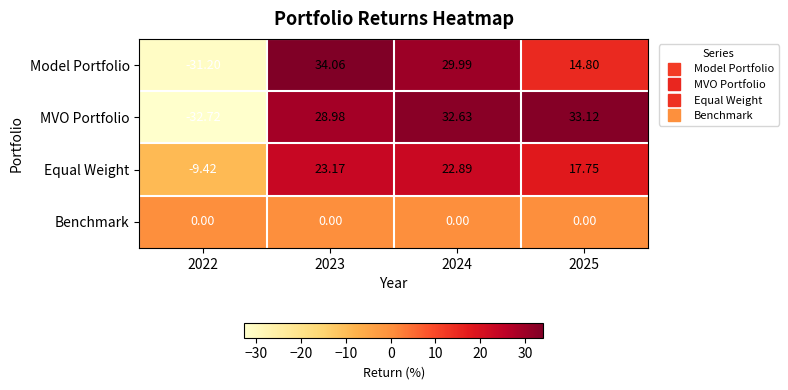

Is the value of Equal Weight at 2025 greater than the value of Model Portfolio at 2023?

No